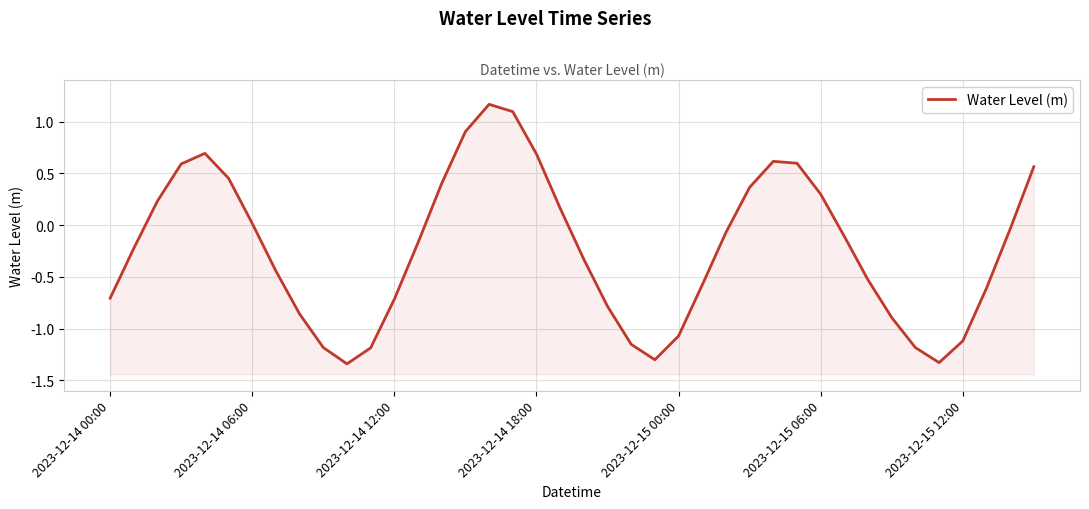

What is the difference between the values at 24 and 20?

0.7